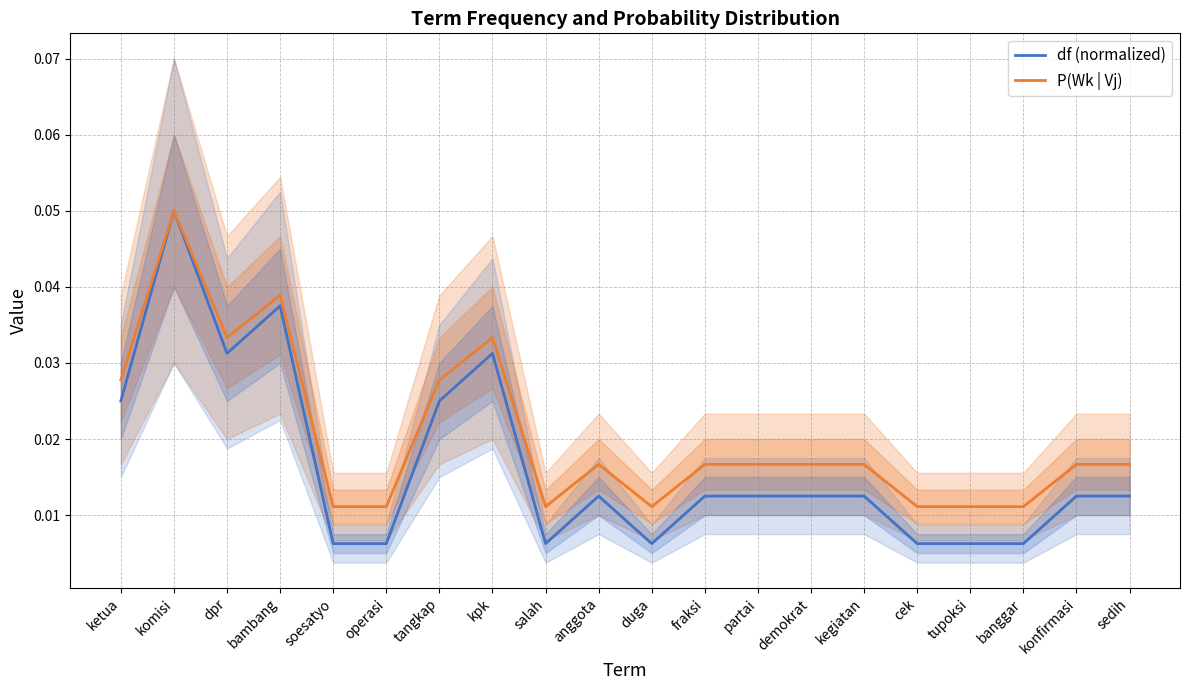

At which label is df (normalized) closest to 0?

soesatyo